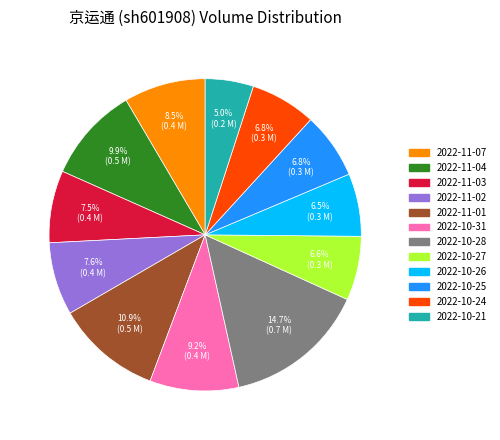

Approximately how many times larger is the value at 2022-11-01 compared to 2022-10-28?

0.7